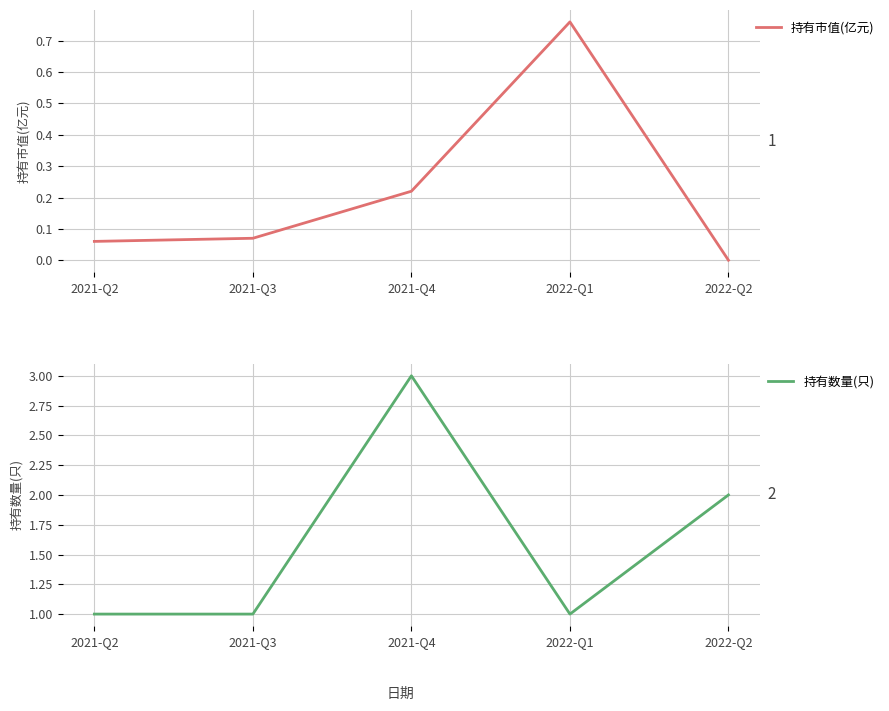

True or false: 持有数量(只) and 持有市值(亿元) cross at least once.

False